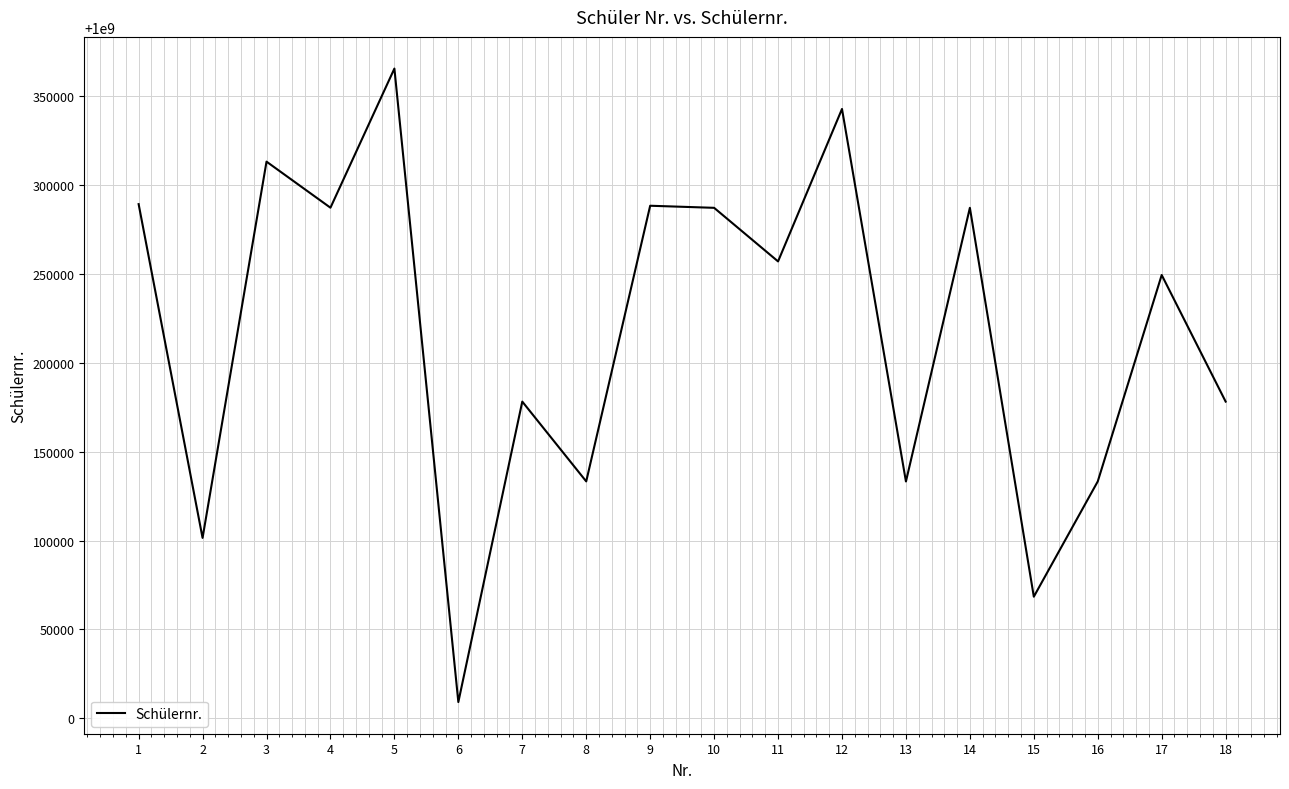

What value does the data have at 7, to the nearest 10?

1000178170